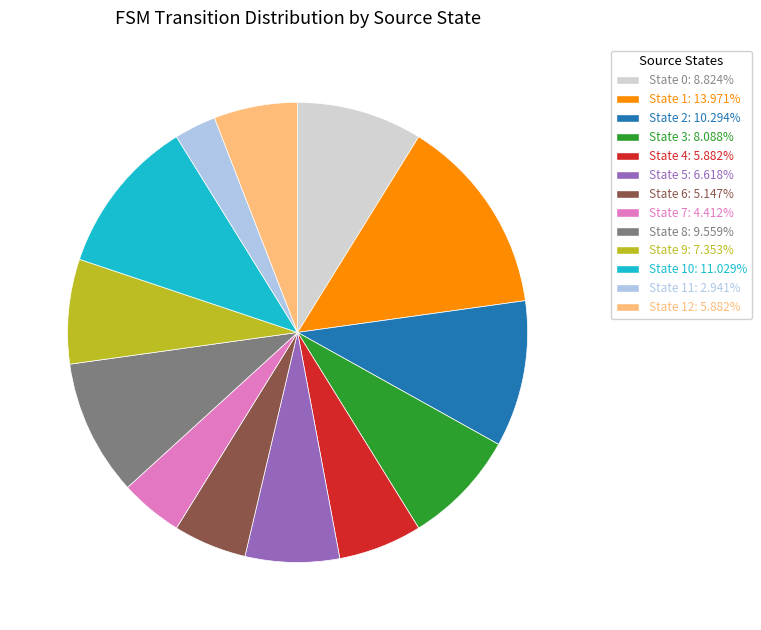

Is there any slice that represents more than half of the pie?

No